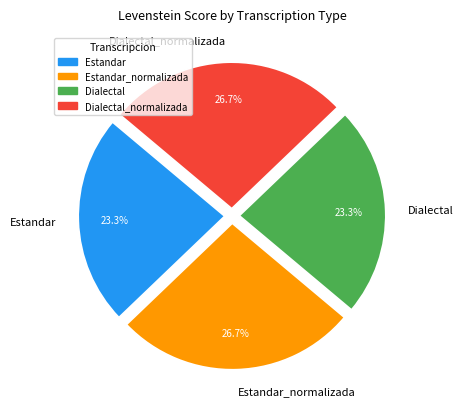

Is there a majority slice in this chart?

No